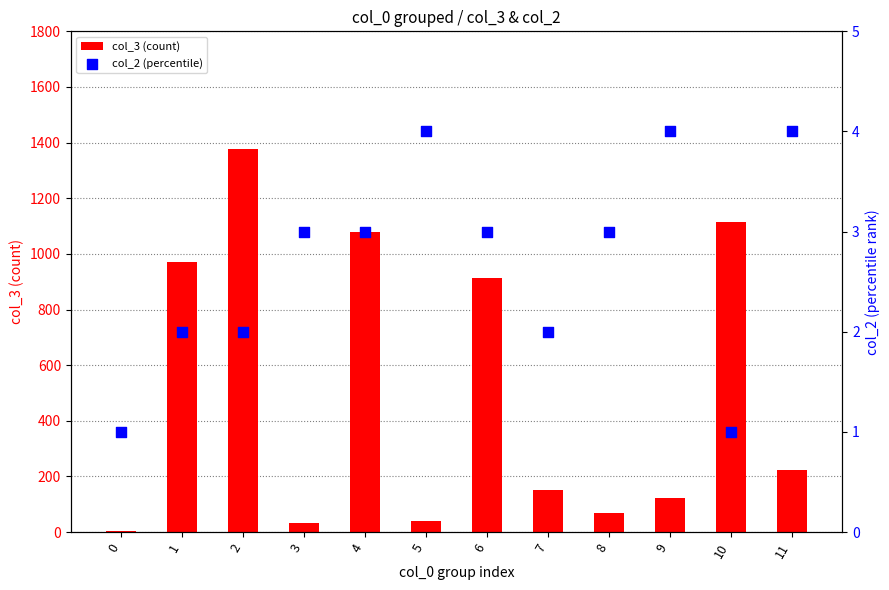

Which series has the widest spread of Y values?

col_3 (count)